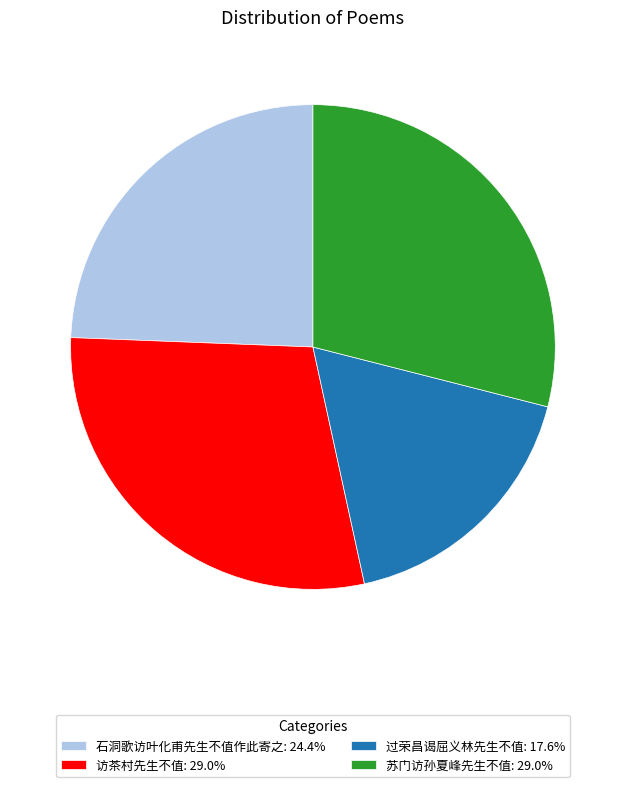

Does 苏门访孙夏峰先生不值: 29.0% represent more than half of the total?

No